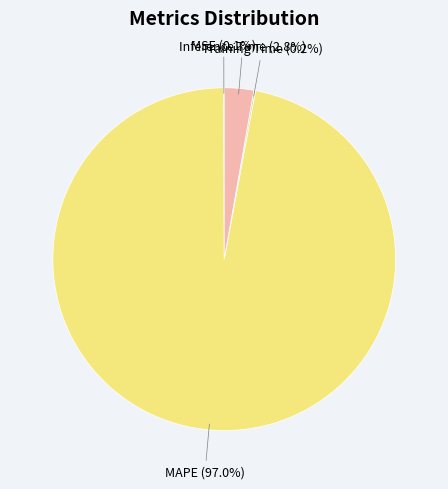

What portion of the pie excludes Inference Time?

97.2%